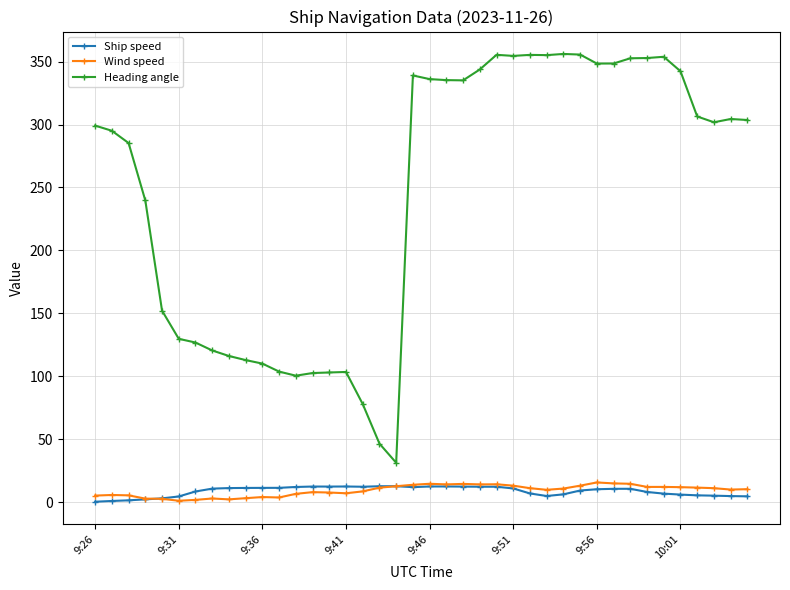

Which series has the largest range (max minus min)?

Heading angle